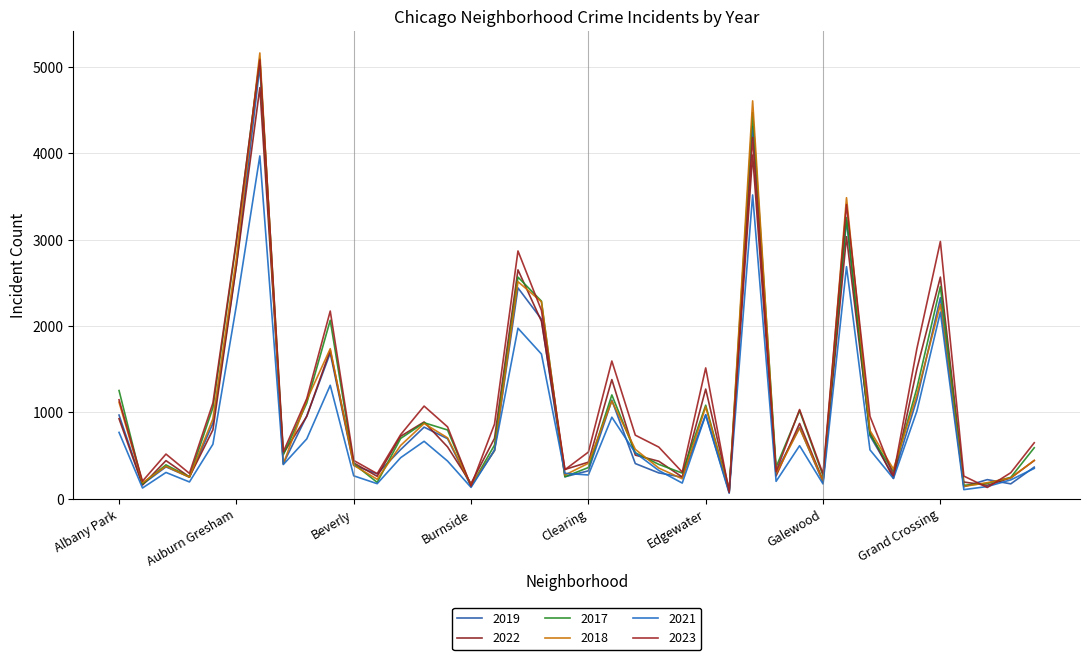

Which series has the largest range (max minus min)?

2018